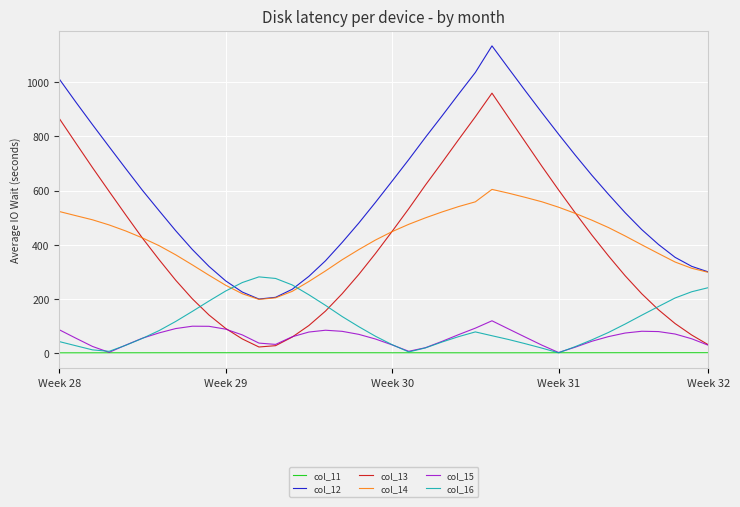

List the series in order of their peak value, lowest first.

col_11, col_15, col_16, col_14, col_13, col_12